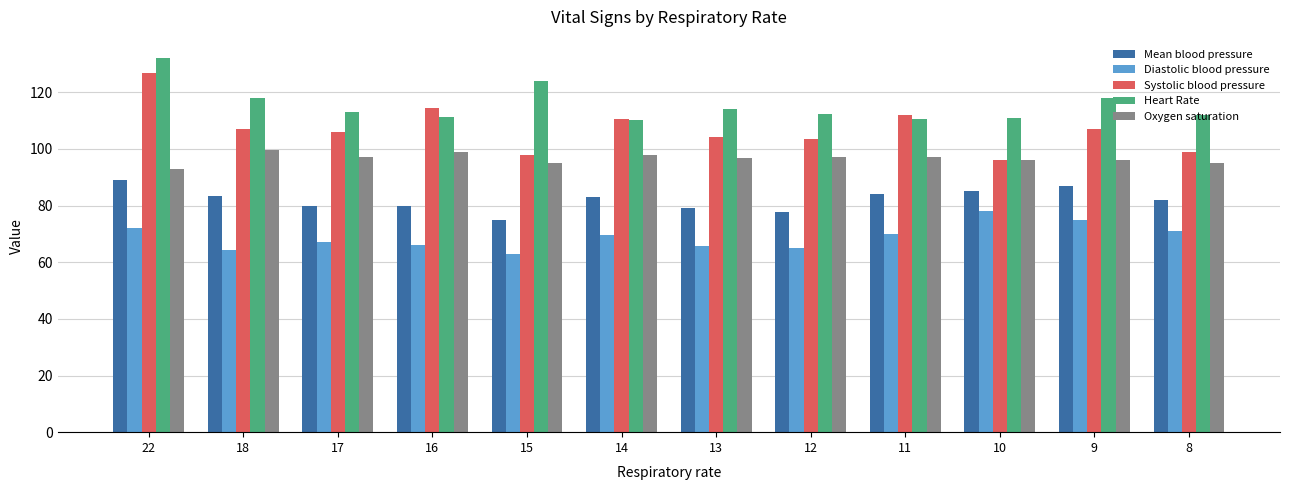

What is the spread (max minus min) of values at 12?

47.2